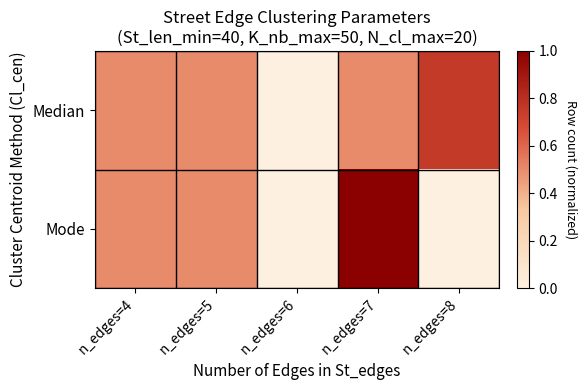

Which series changed the most between n_edges=7 and n_edges=8?

Mode